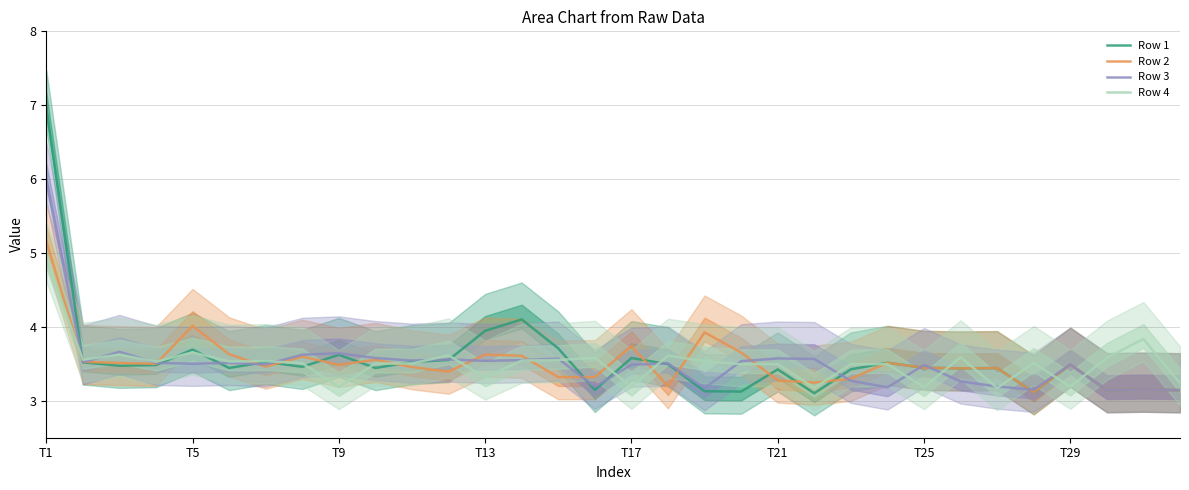

In Row 4, how many points are lower than both neighbors (excluding endpoints)?

11